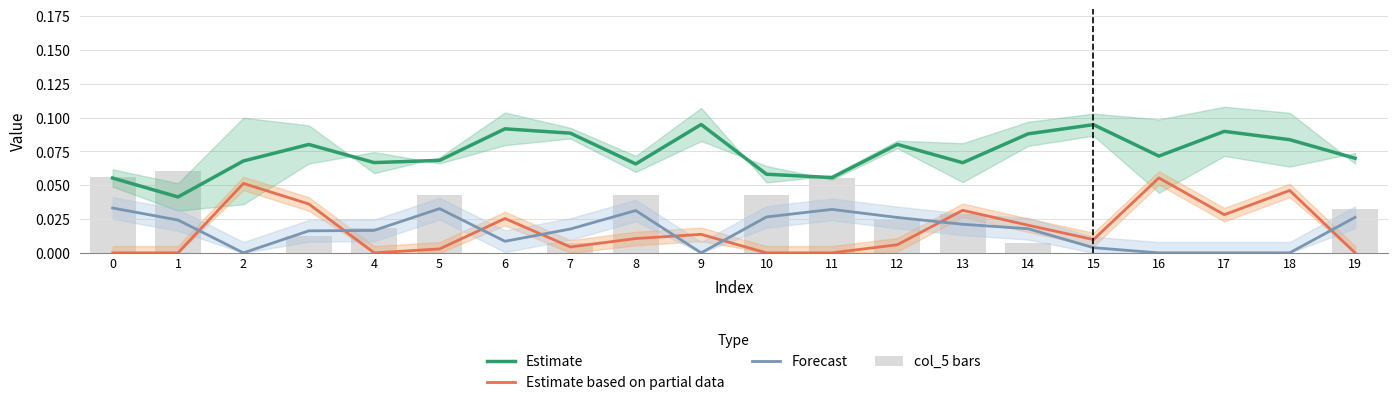

What are all the series names shown in the legend?

Estimate, Estimate based on partial data, Forecast, col_5 bars